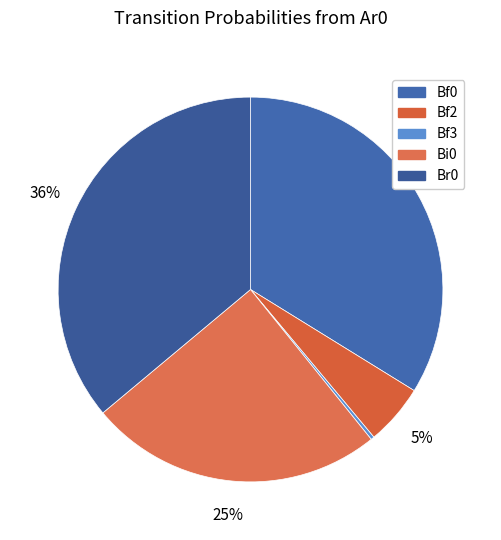

True or false: Br0 accounts for 26% of the total.

False